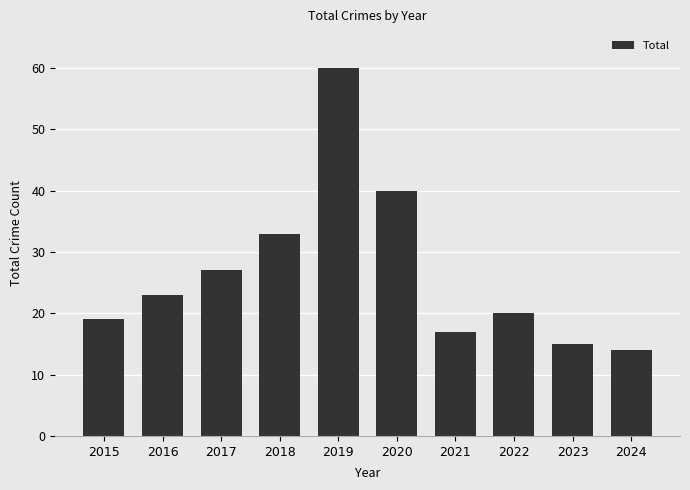

What is the approximate value at 2018?

33